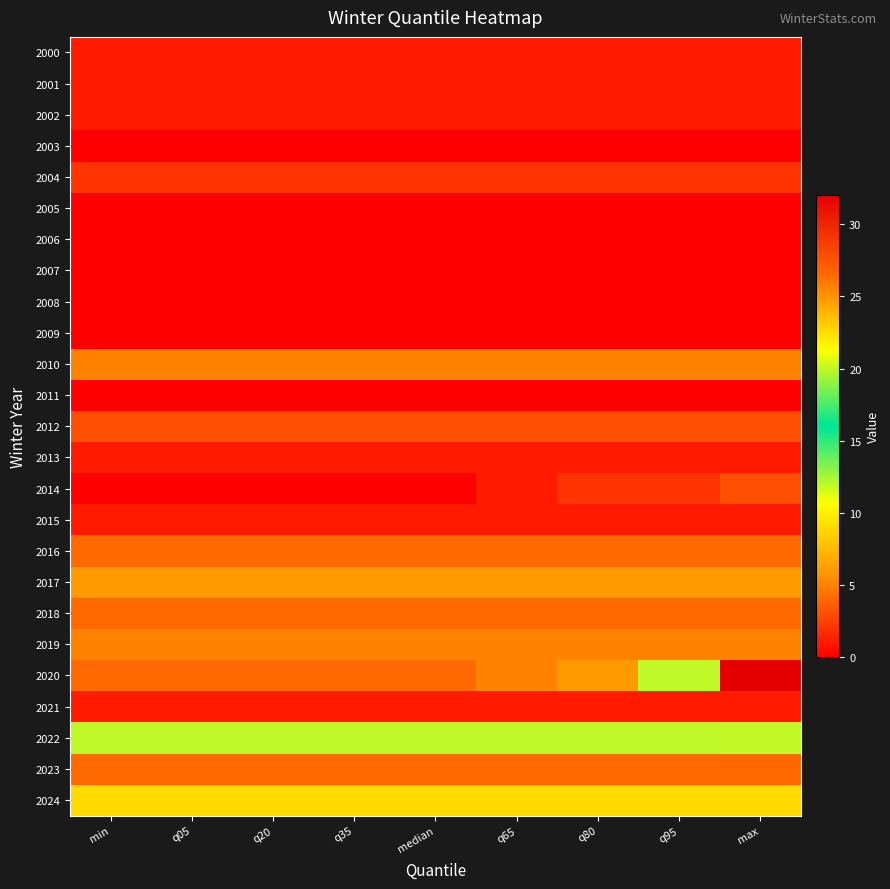

Reading left to right, extract all data points from this chart.

2000: min=1	q05=1	q20=1	q35=1	median=1	q65=1	q80=1	q95=1	max=1
2001: min=1	q05=1	q20=1	q35=1	median=1	q65=1	q80=1	q95=1	max=1
2002: min=1	q05=1	q20=1	q35=1	median=1	q65=1	q80=1	q95=1	max=1
2003: min=0	q05=0	q20=0	q35=0	median=0	q65=0	q80=0	q95=0	max=0
2004: min=2	q05=2	q20=2	q35=2	median=2	q65=2	q80=2	q95=2	max=2
2005: min=0	q05=0	q20=0	q35=0	median=0	q65=0	q80=0	q95=0	max=0
2006: min=0	q05=0	q20=0	q35=0	median=0	q65=0	q80=0	q95=0	max=0
2007: min=0	q05=0	q20=0	q35=0	median=0	q65=0	q80=0	q95=0	max=0
2008: min=0	q05=0	q20=0	q35=0	median=0	q65=0	q80=0	q95=0	max=0
2009: min=0	q05=0	q20=0	q35=0	median=0	q65=0	q80=0	q95=0	max=0
2010: min=5	q05=5	q20=5	q35=5	median=5	q65=5	q80=5	q95=5	max=5
2011: min=0	q05=0	q20=0	q35=0	median=0	q65=0	q80=0	q95=0	max=0
2012: min=3	q05=3	q20=3	q35=3	median=3	q65=3	q80=3	q95=3	max=3
2013: min=1	q05=1	q20=1	q35=1	median=1	q65=1	q80=1	q95=1	max=1
2014: min=0	q05=0	q20=0	q35=0	median=0	q65=1	q80=2	q95=2	max=3
2015: min=1	q05=1	q20=1	q35=1	median=1	q65=1	q80=1	q95=1	max=1
2016: min=4	q05=4	q20=4	q35=4	median=4	q65=4	q80=4	q95=4	max=4
2017: min=6	q05=6	q20=6	q35=6	median=6	q65=6	q80=6	q95=6	max=6
2018: min=4	q05=4	q20=4	q35=4	median=4	q65=4	q80=4	q95=4	max=4
2019: min=5	q05=5	q20=5	q35=5	median=5	q65=5	q80=5	q95=5	max=5
2020: min=4	q05=4	q20=4	q35=4	median=4	q65=5	q80=6	q95=12	max=32
2021: min=1	q05=1	q20=1	q35=1	median=1	q65=1	q80=1	q95=1	max=1
2022: min=12	q05=12	q20=12	q35=12	median=12	q65=12	q80=12	q95=12	max=20
2023: min=4	q05=4	q20=4	q35=4	median=4	q65=4	q80=4	q95=4	max=4
2024: min=9	q05=9	q20=9	q35=9	median=9	q65=9	q80=9	q95=9	max=9